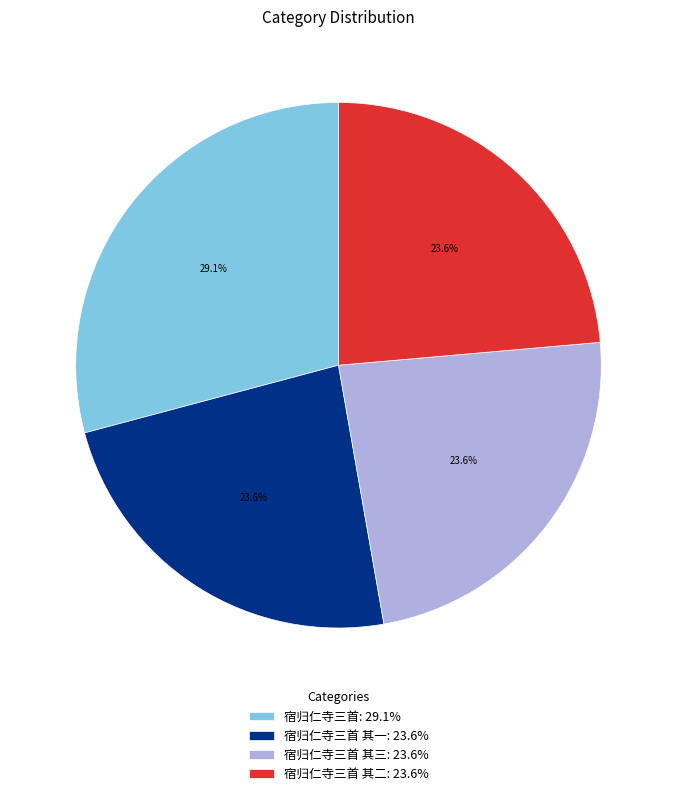

What is the largest slice in the pie chart?

宿归仁寺三首: 29.1%